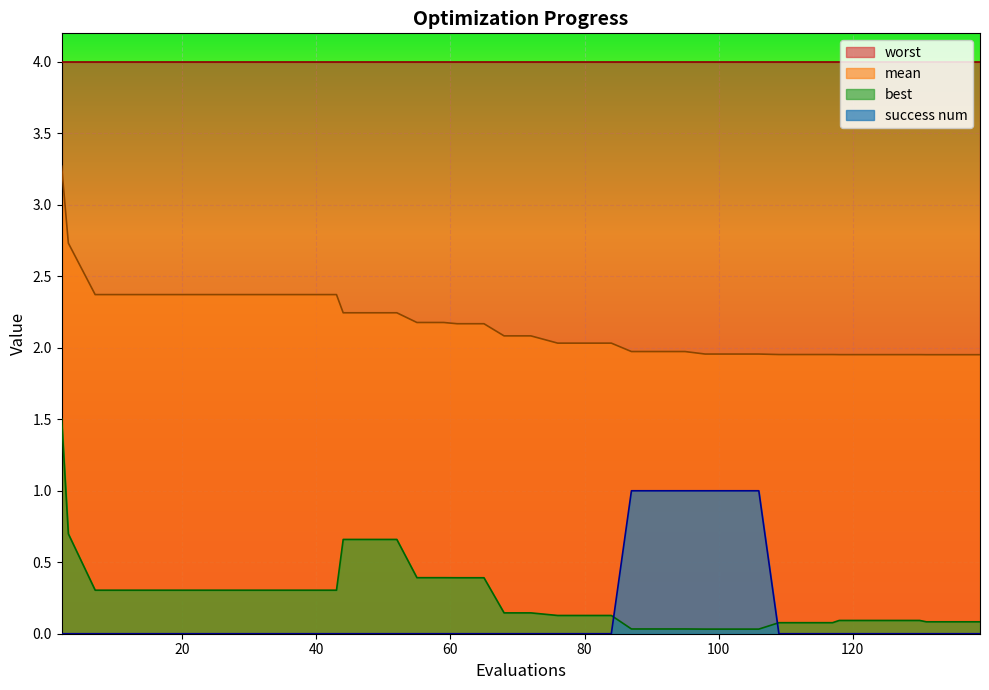

List the series in order of their peak value, highest first.

worst, mean, best, success num